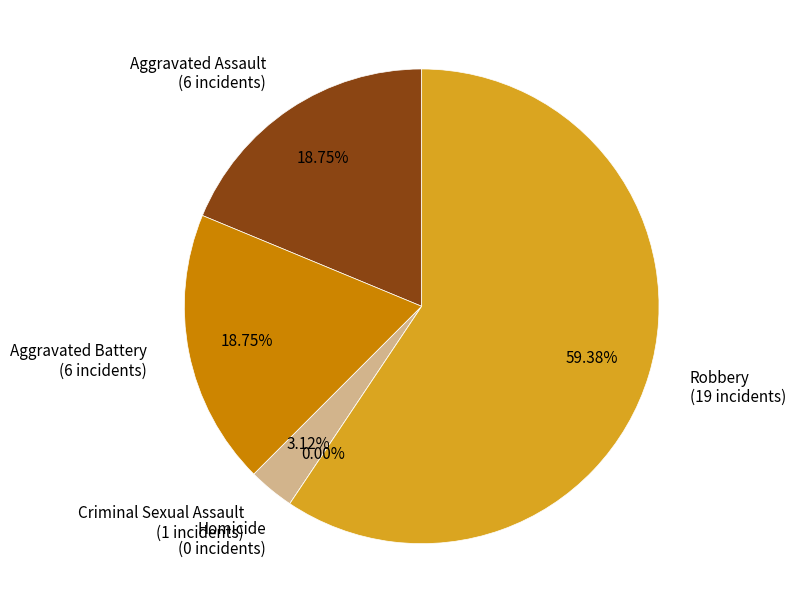

What is the smallest slice in the pie chart?

Homicide